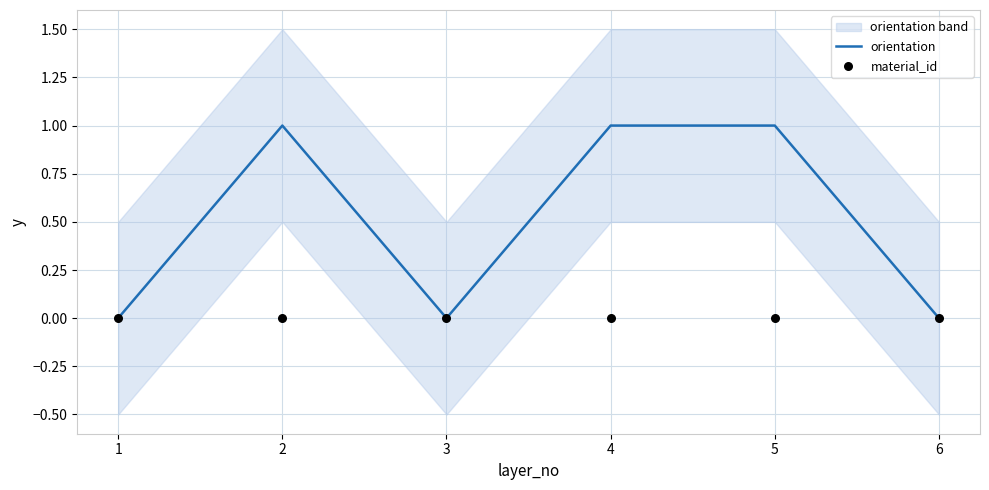

Which series contains the lowest Y value?

orientation